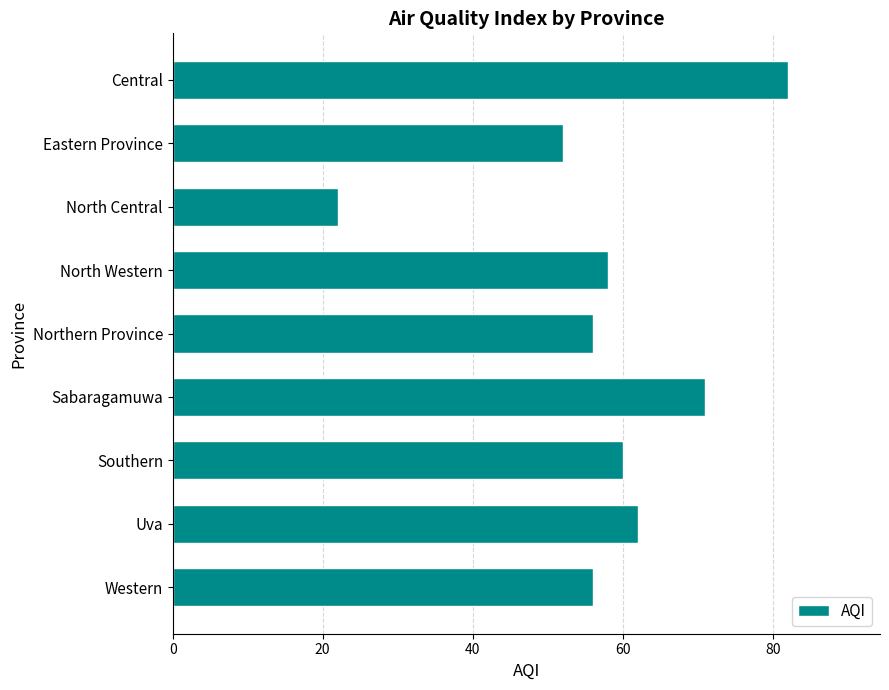

What is the approximate value at North Western, to the nearest 10?

60